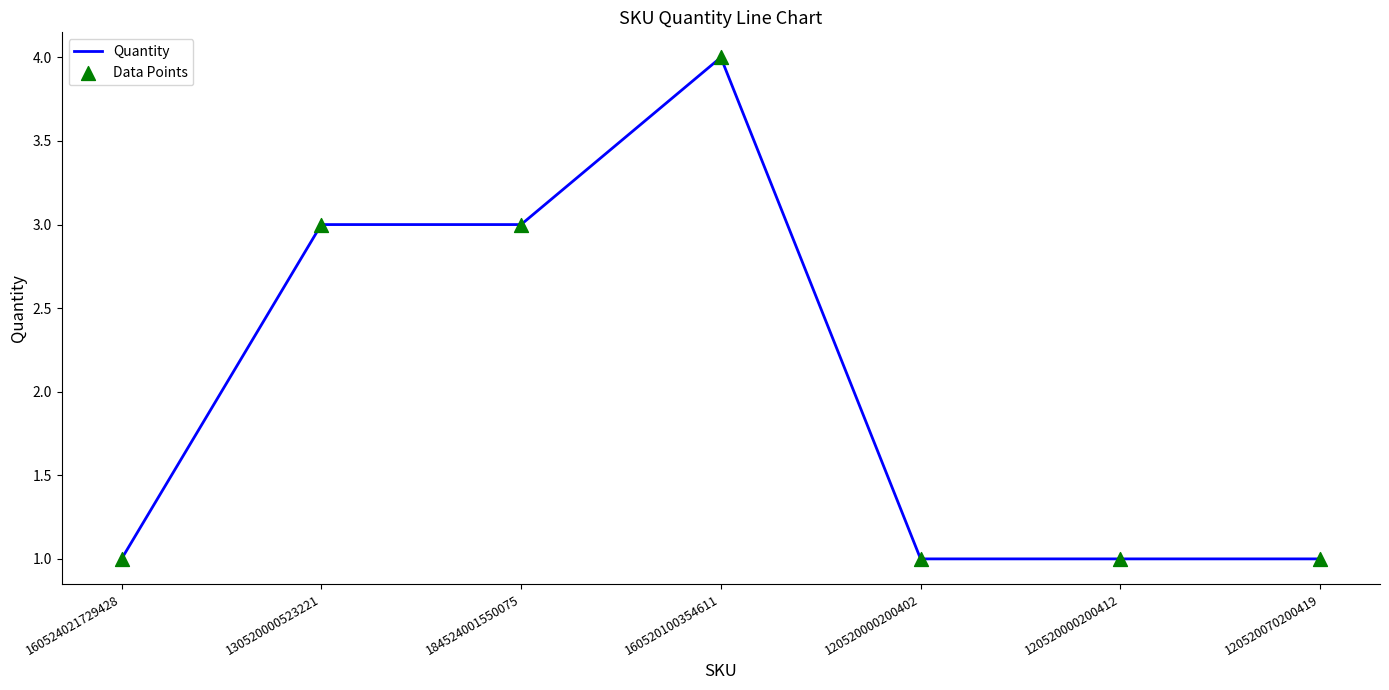

Approximately how many times larger is the value at 120520070200419 compared to 120520000200402?

1.0